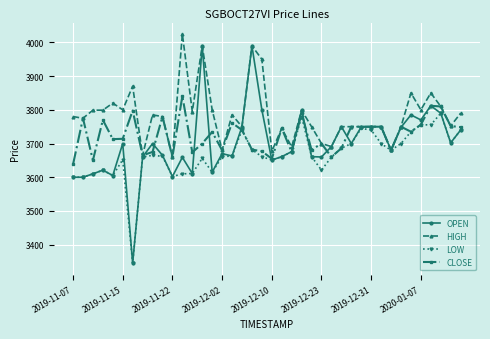

List the series in order of their overall mean, highest first.

HIGH, CLOSE, OPEN, LOW